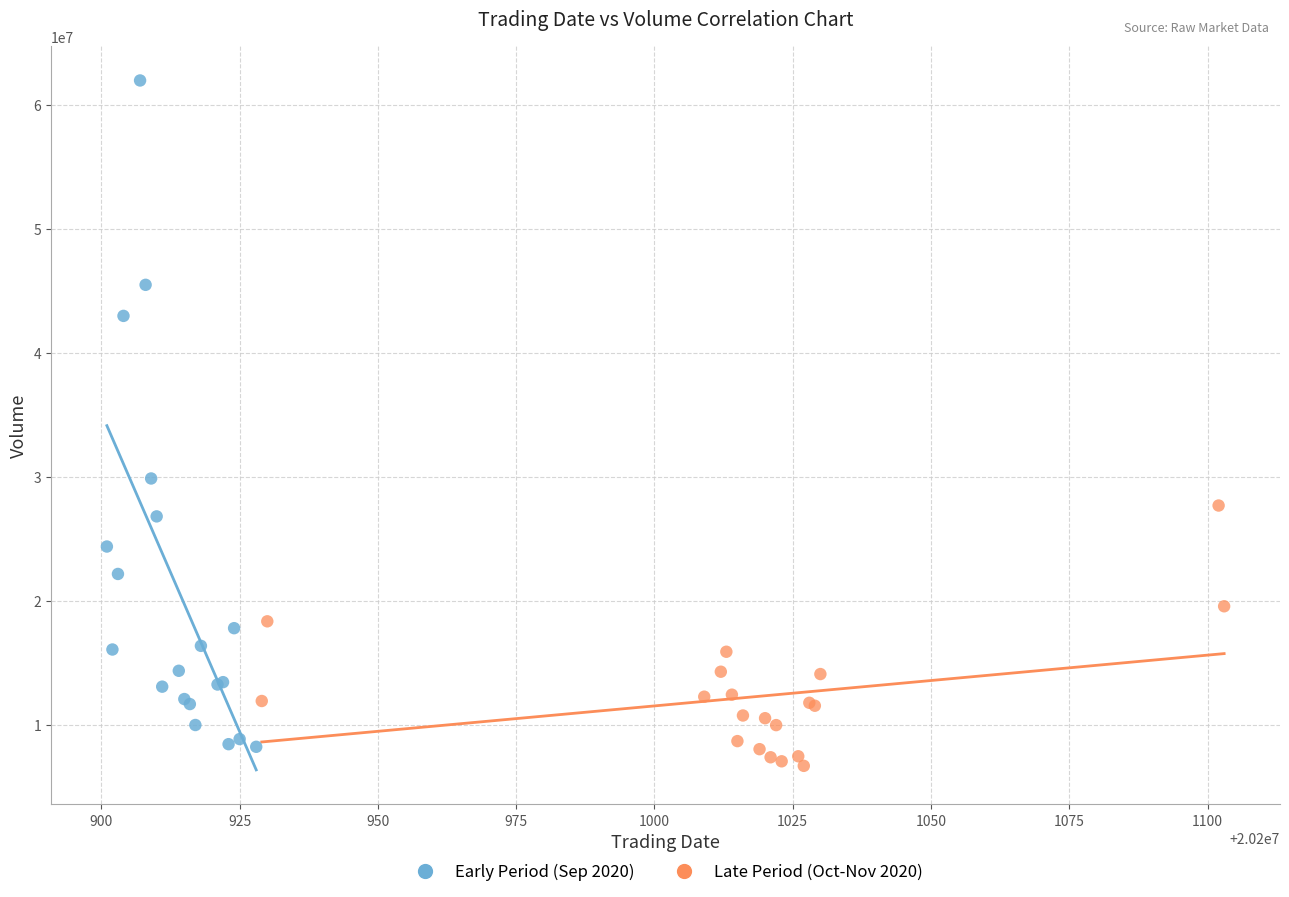

Which series has the widest spread of Y values?

Early Period (Sep 2020)